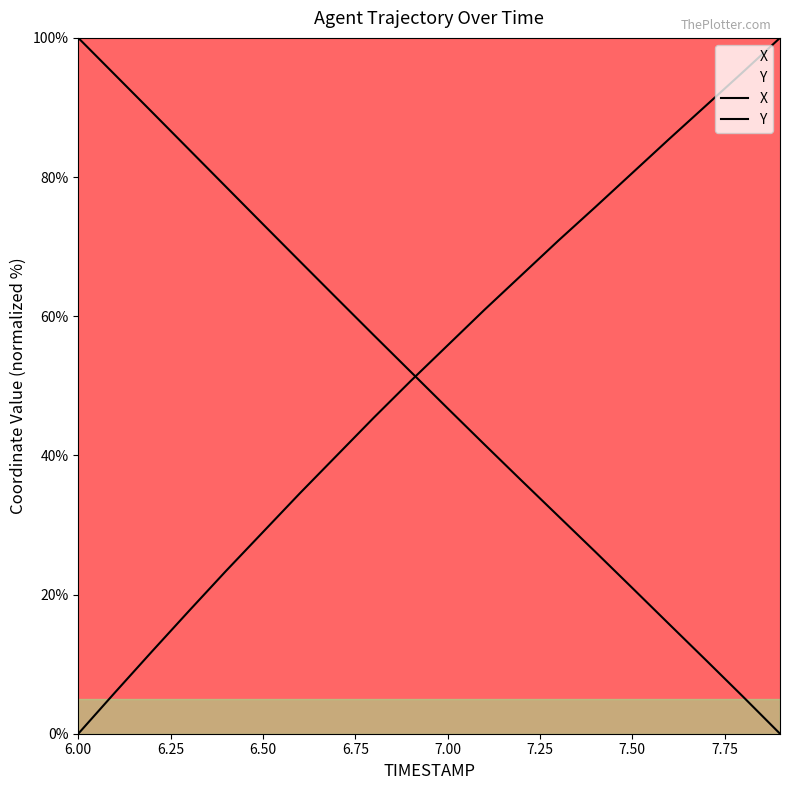

What are all the series names shown in the legend?

X, Y